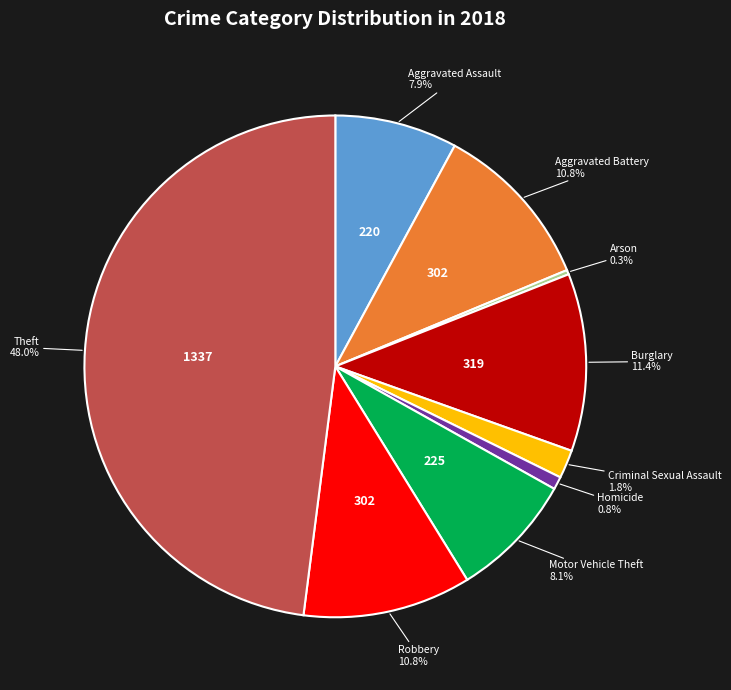

Between Aggravated Assault and Theft, which is larger?

Theft